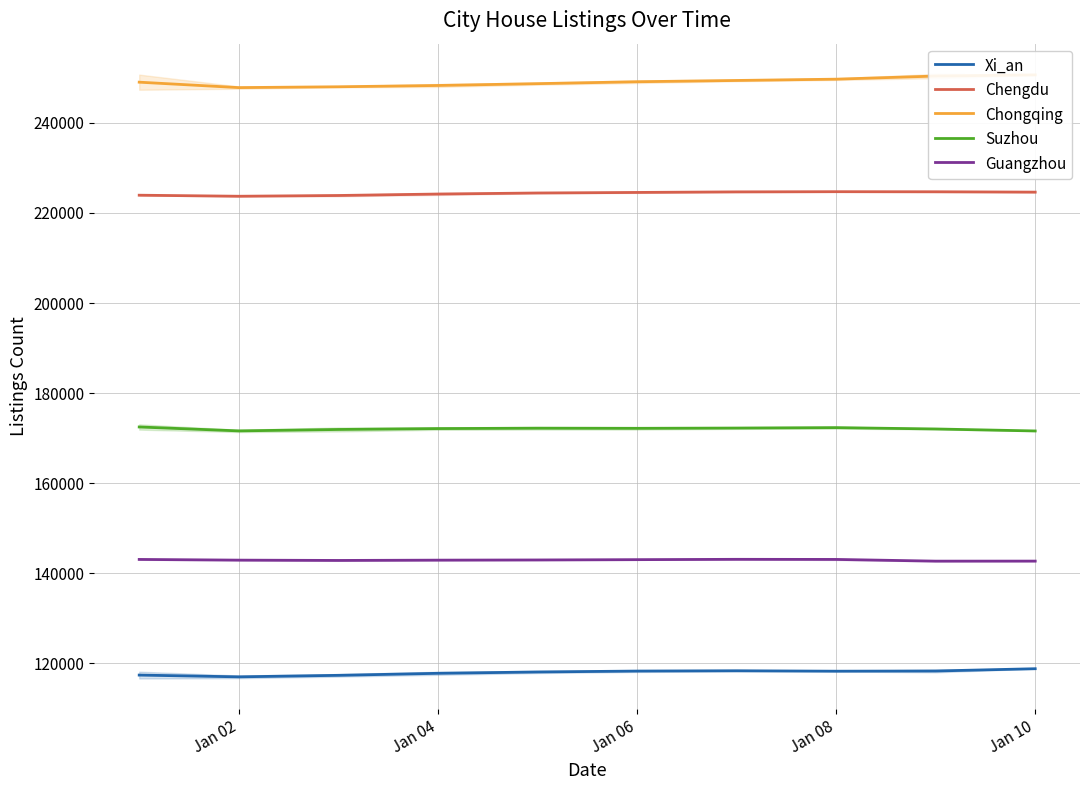

What is the difference between the maximum and minimum values in the Guangzhou series?

403.6